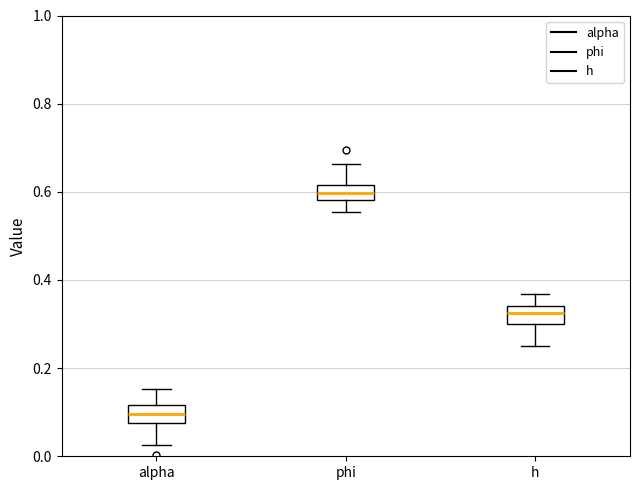

Which box has the highest median line?

phi